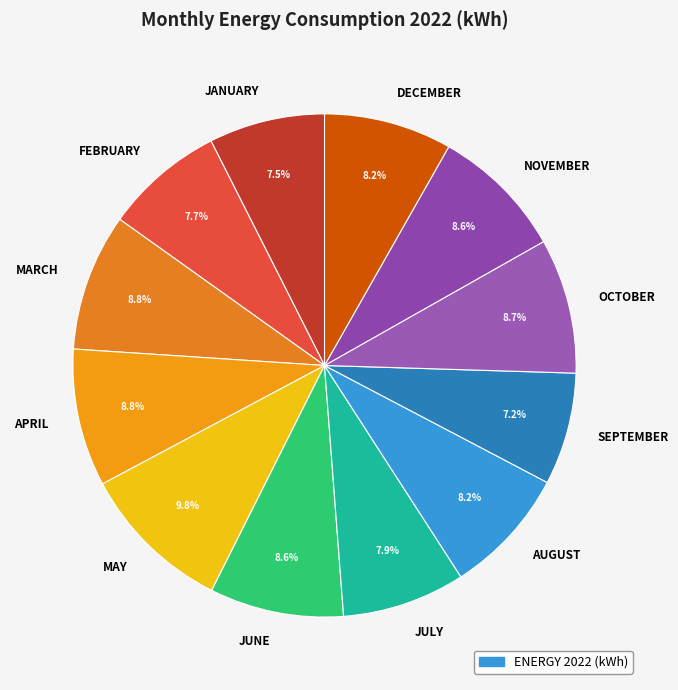

What is the total percentage of JUNE and AUGUST?

16.8%